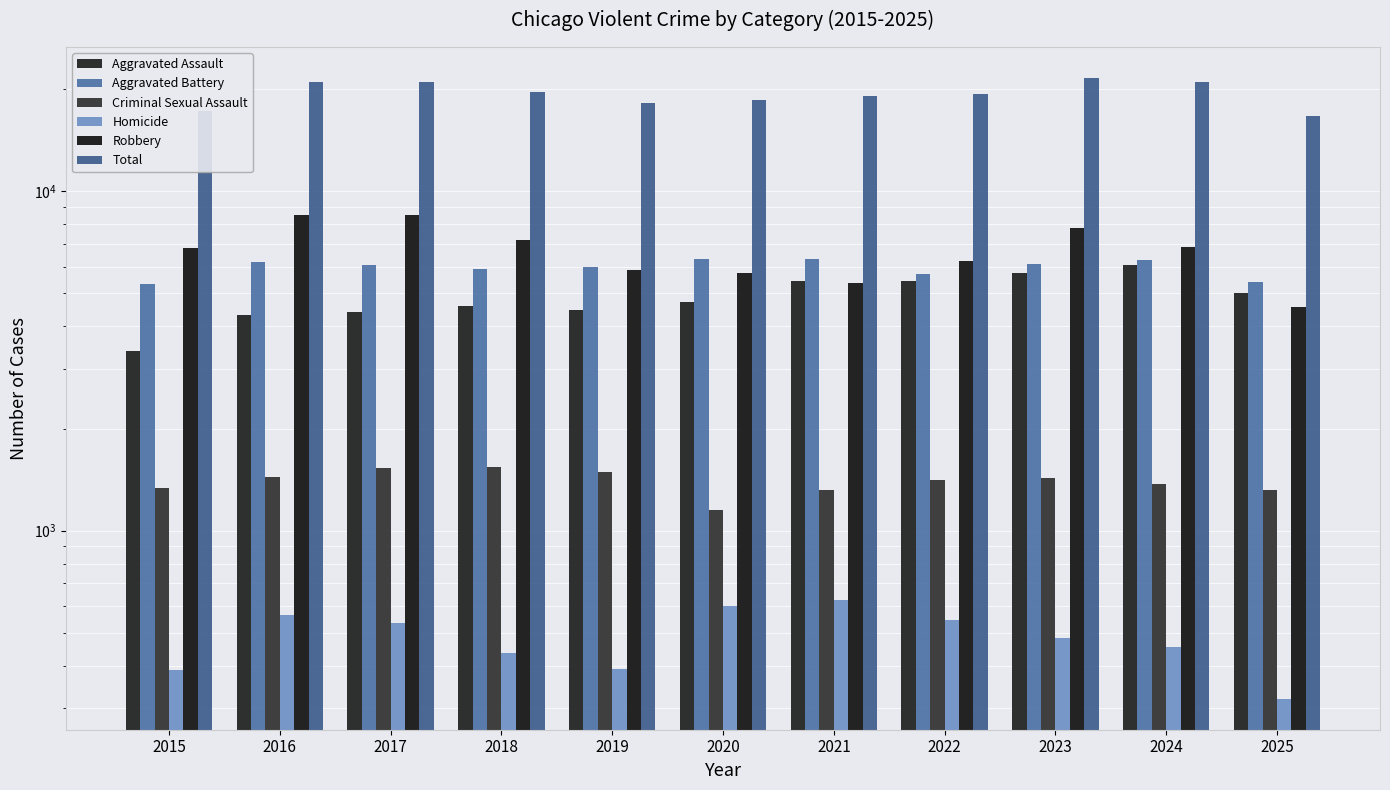

Is the value of Aggravated Battery at 2017 greater than the value of Aggravated Assault at 2018?

Yes